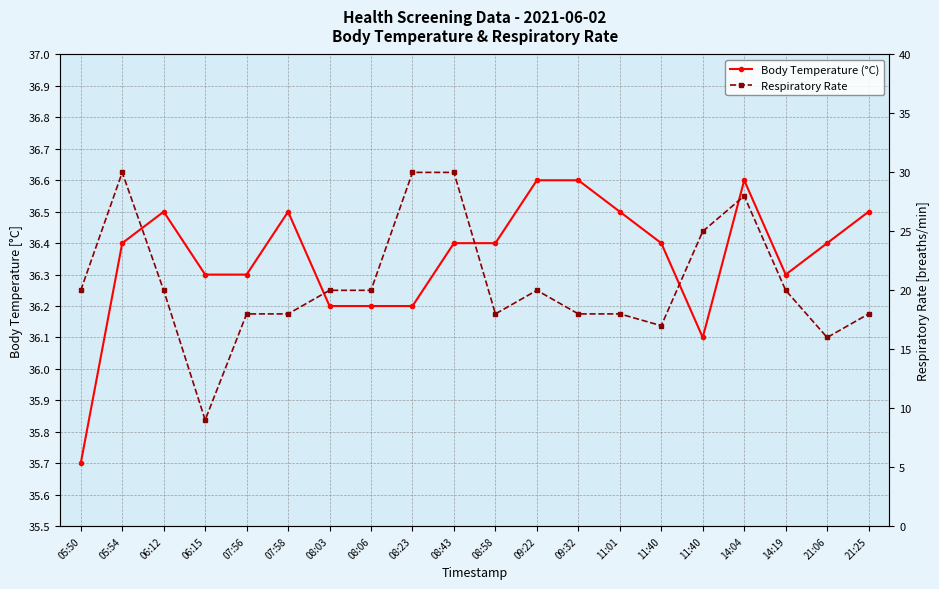

Does the chart have visible grid lines?

Yes